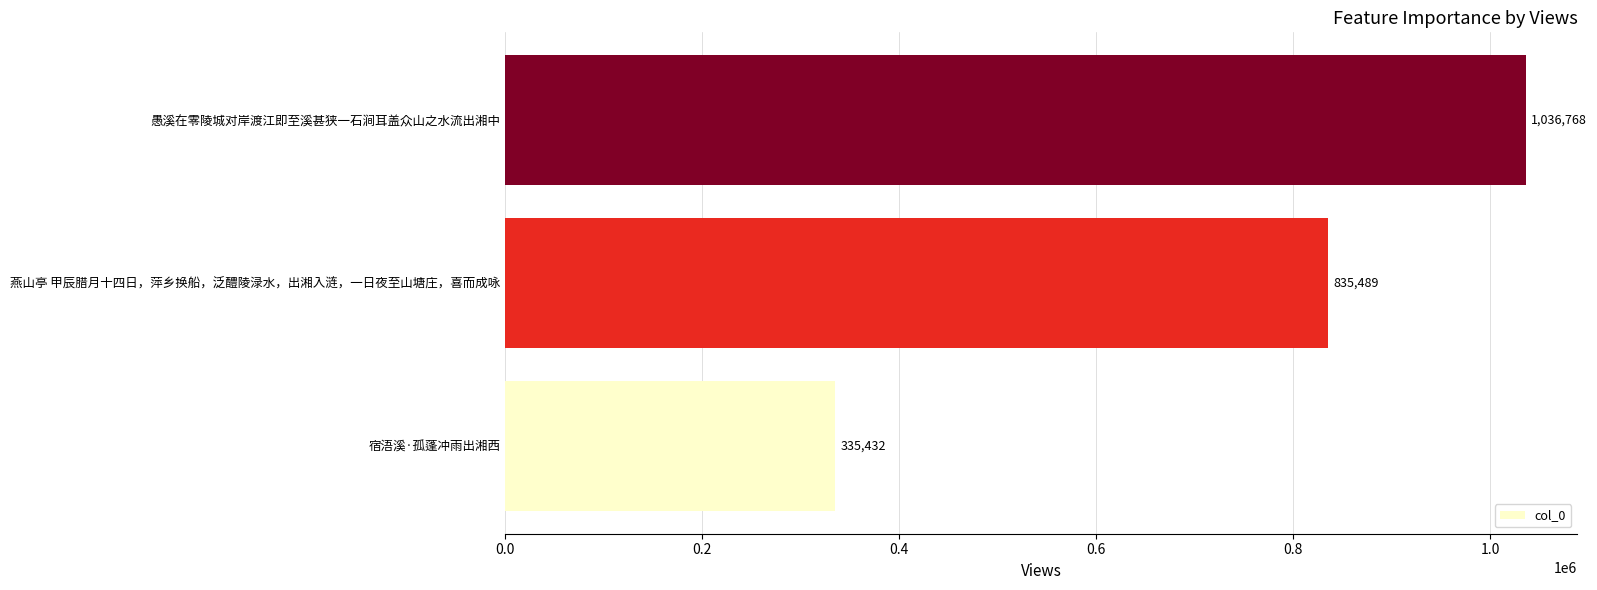

Which label corresponds to the largest value in the chart?

愚溪在零陵城对岸渡江即至溪甚狭一石涧耳盖众山之水流出湘中